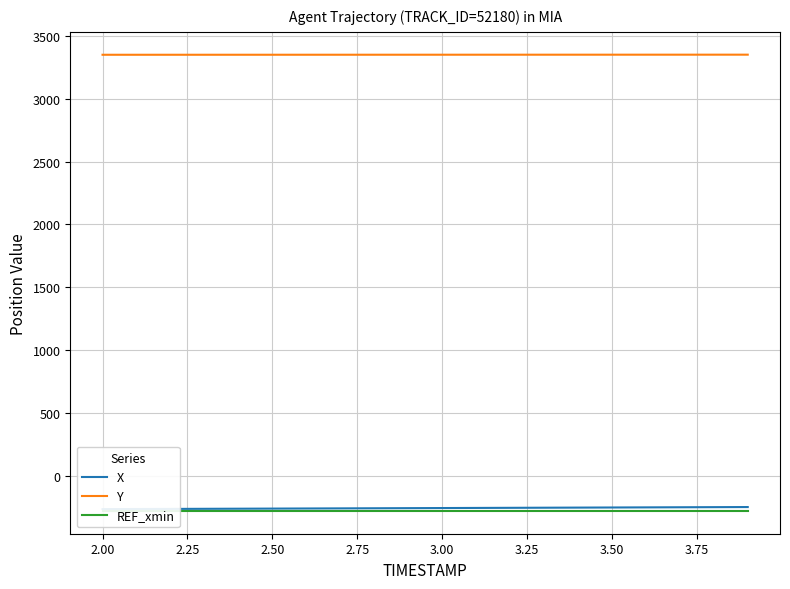

Reading left to right, transcribe all the data shown in this chart.

X: -265.6	-264.8	-263.9	-263.1	-262.3	-261.4	-260.5	-259.7	-258.8	-257.9	-257.0	-256.1	-255.3	-254.4	-253.5	-252.6	-251.7	-250.8	-250.0	-249.1
Y: 3349.3	3349.3	3349.4	3349.4	3349.5	3349.5	3349.6	3349.6	3349.6	3349.7	3349.7	3349.8	3349.8	3349.8	3349.9	3349.9	3350.0	3350.0	3350.1	3350.1
REF_xmin: -279.8	-279.8	-279.8	-279.8	-279.8	-279.8	-279.8	-279.8	-279.8	-279.8	-279.8	-279.8	-279.8	-279.8	-279.8	-279.8	-279.8	-279.8	-279.8	-279.8